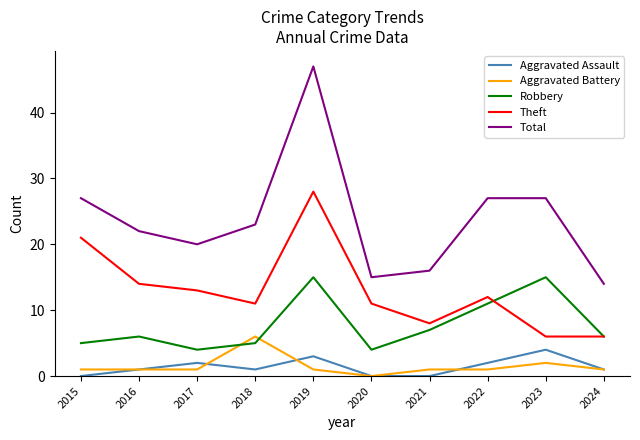

What is the highest value of the Robbery series?

15